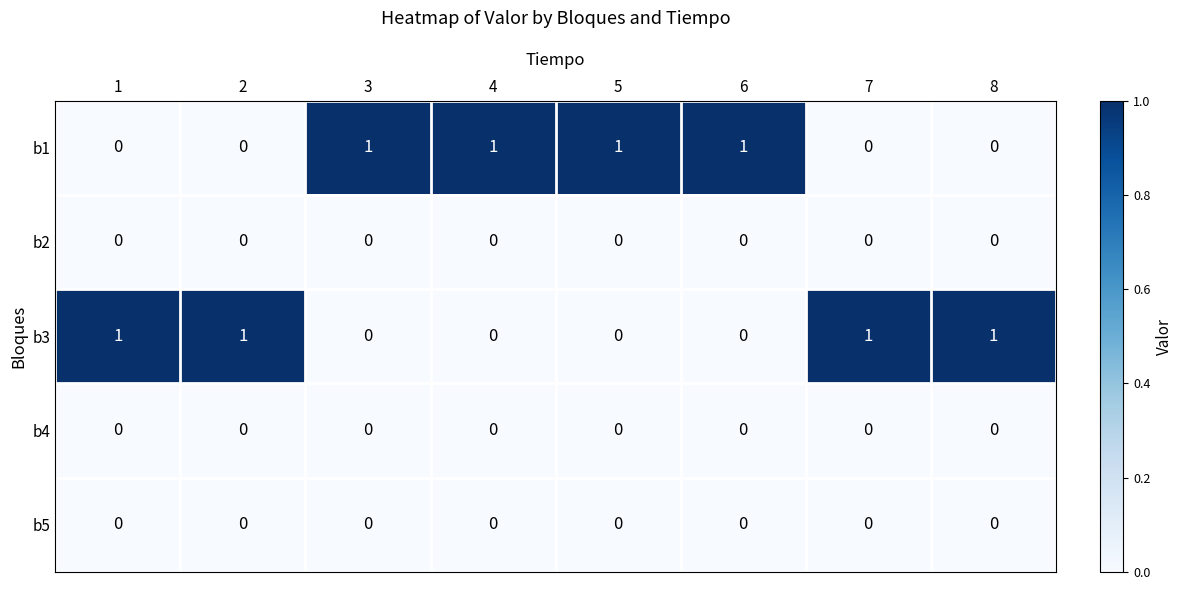

How many b1 values are between 0 and 1?

8